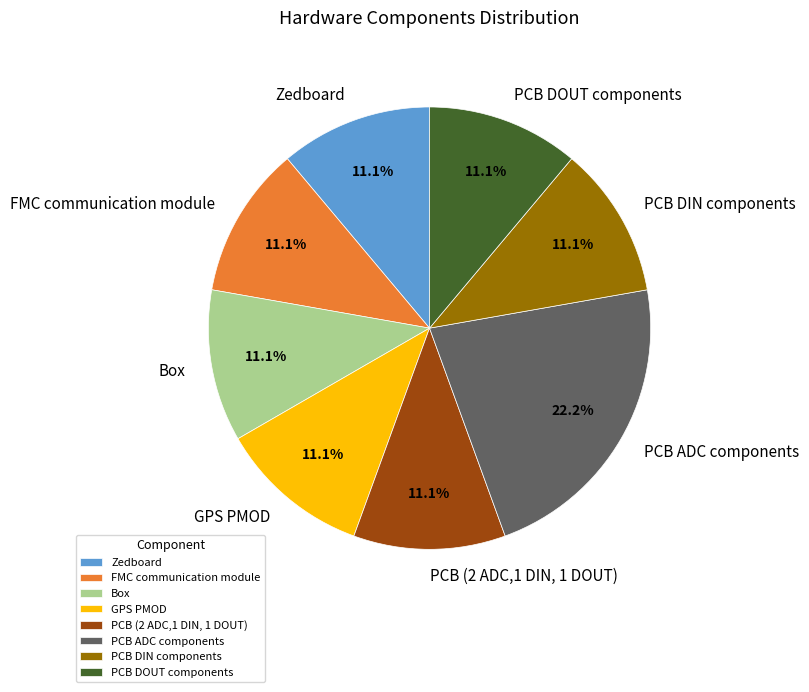

What percentage is the PCB ADC components slice, to the nearest percent?

22%